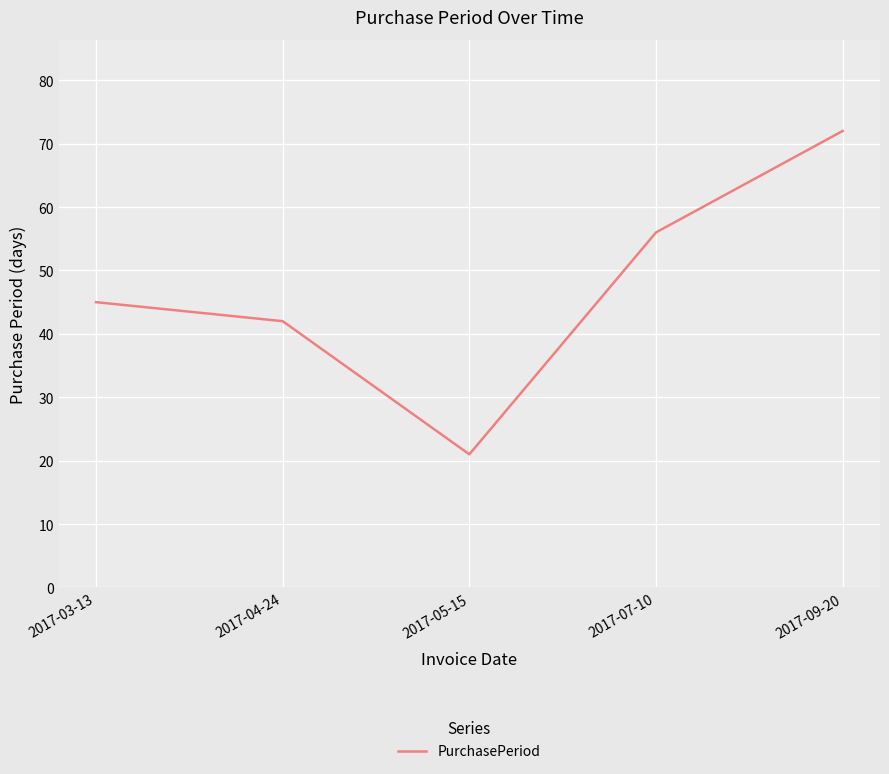

What is the difference between the maximum and minimum values?

51